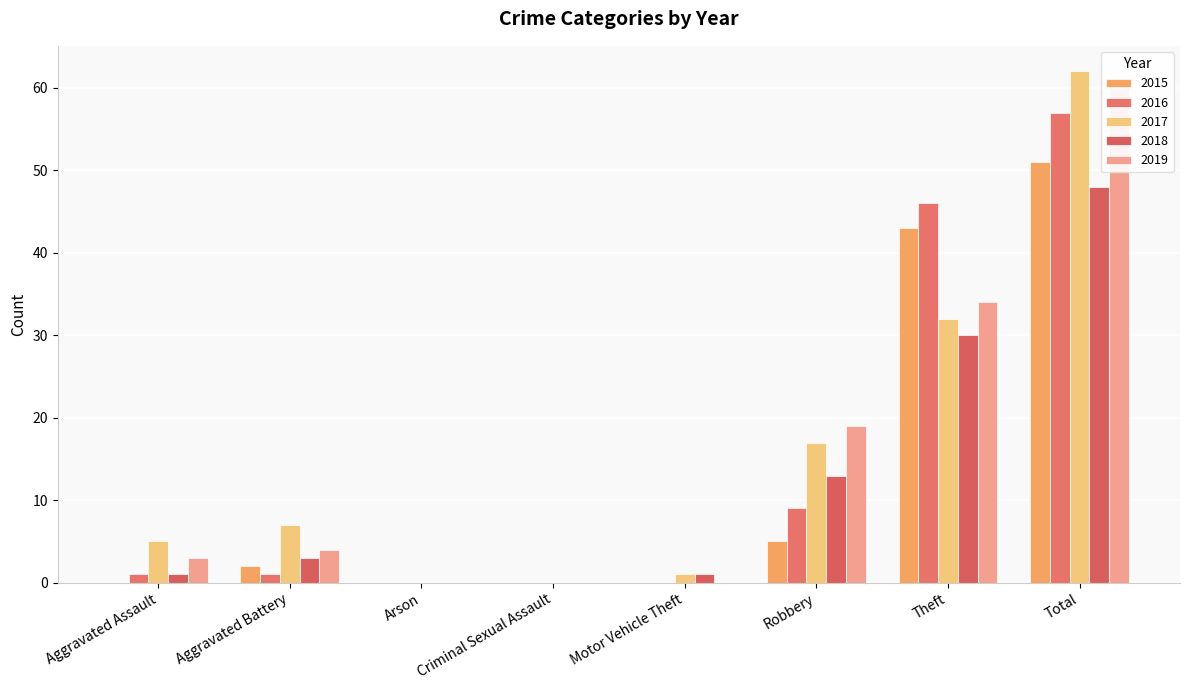

Which category has the lowest value across all series?

Aggravated Assault